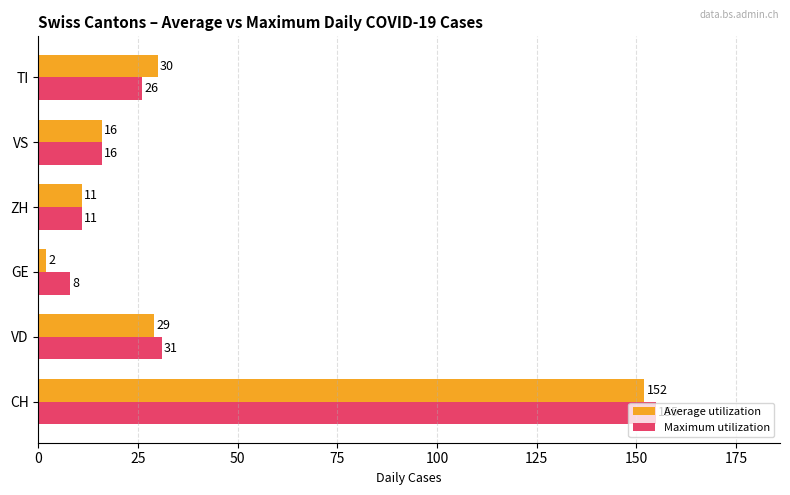

Read the Maximum utilization value at CH, to the nearest 10.

160